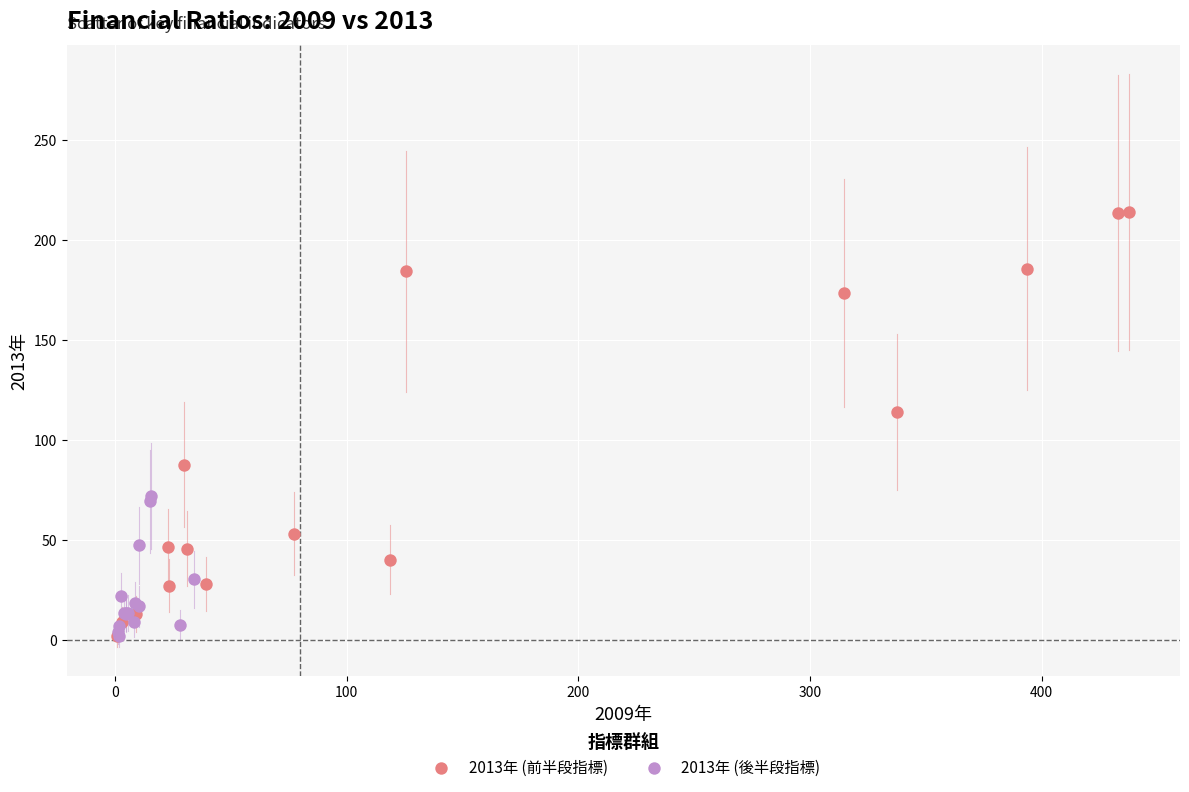

Which series has the widest spread of Y values?

2013年 (前半段指標)